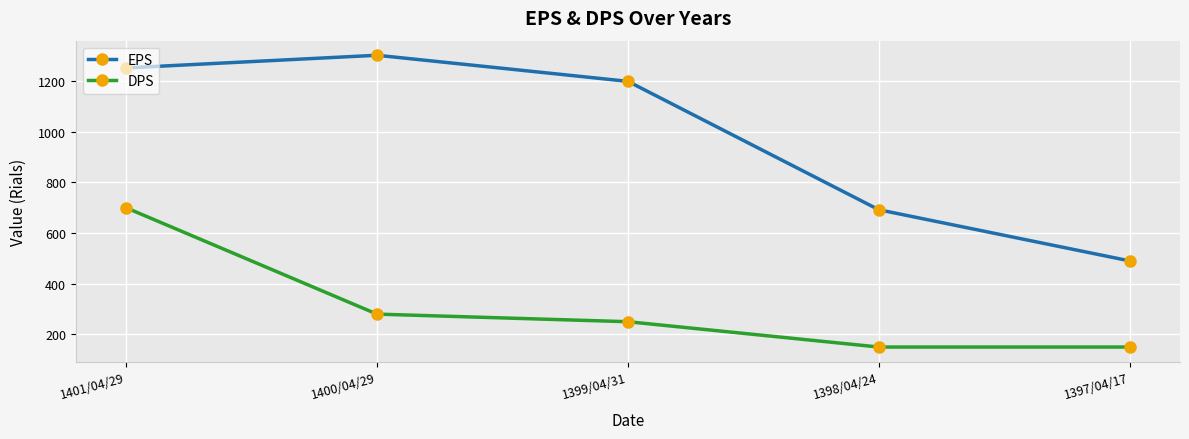

Which series changed the most between 1400/04/29 and 1397/04/17?

EPS